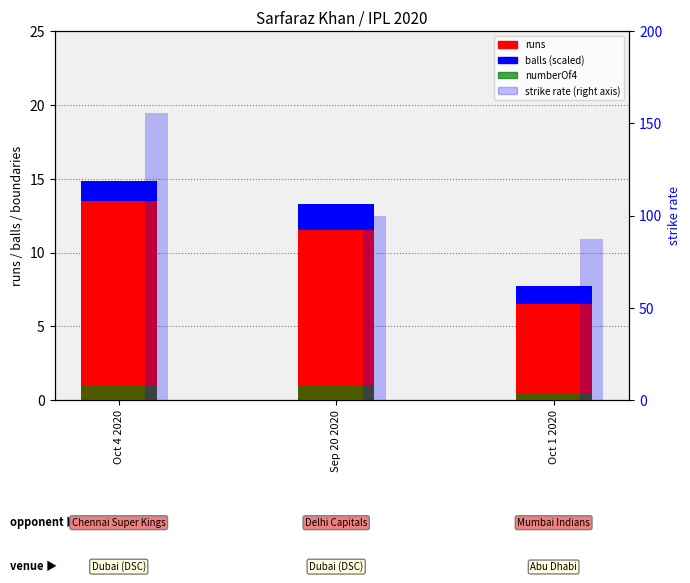

Reading left to right, transcribe all the data shown in this chart.

runs: Oct 4 2020=14.0	Sep 20 2020=12.0	Oct 1 2020=7.0
sr: Oct 4 2020=155.6	Sep 20 2020=100.0	Oct 1 2020=87.5